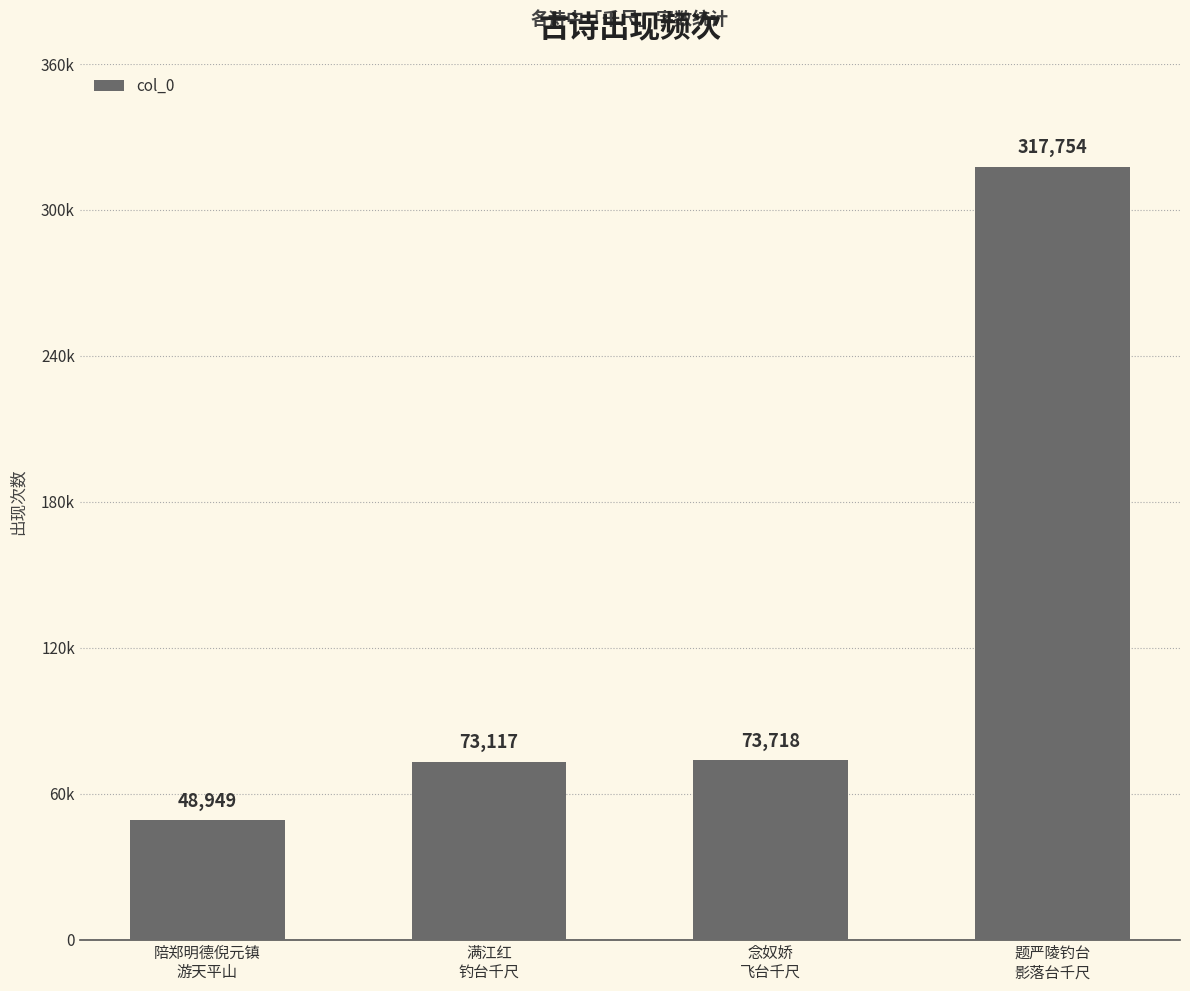

What is the sum of all values?

513538